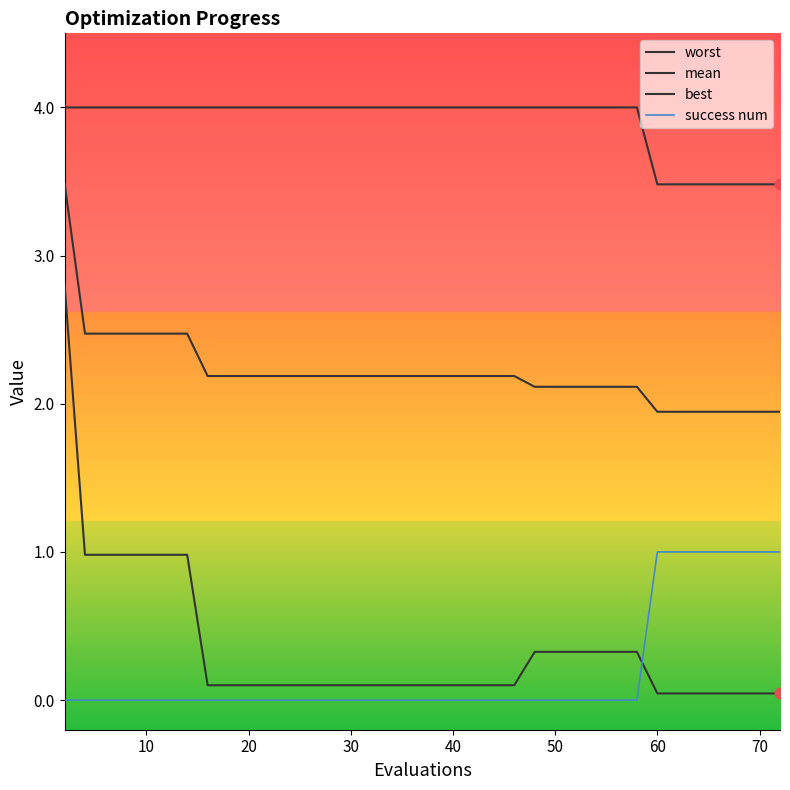

Does the chart have visible grid lines?

No